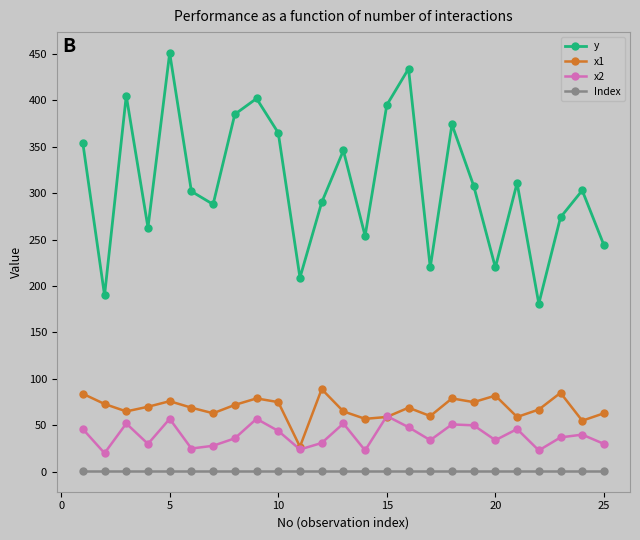

Which series has the largest total across all categories?

y